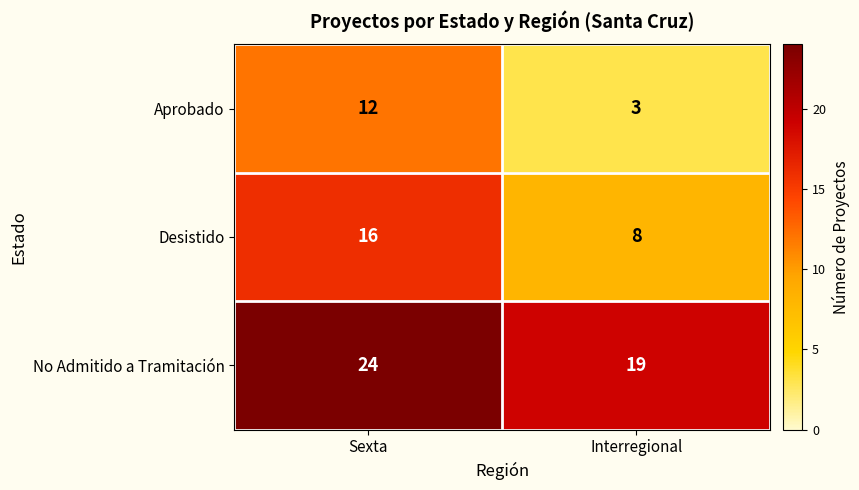

What is the difference between the highest and lowest values at Interregional?

16